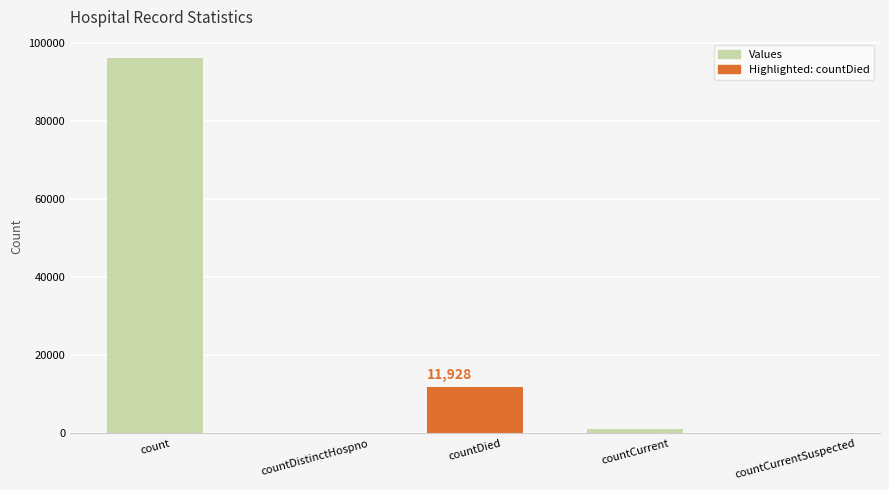

Are the bars horizontal?

No